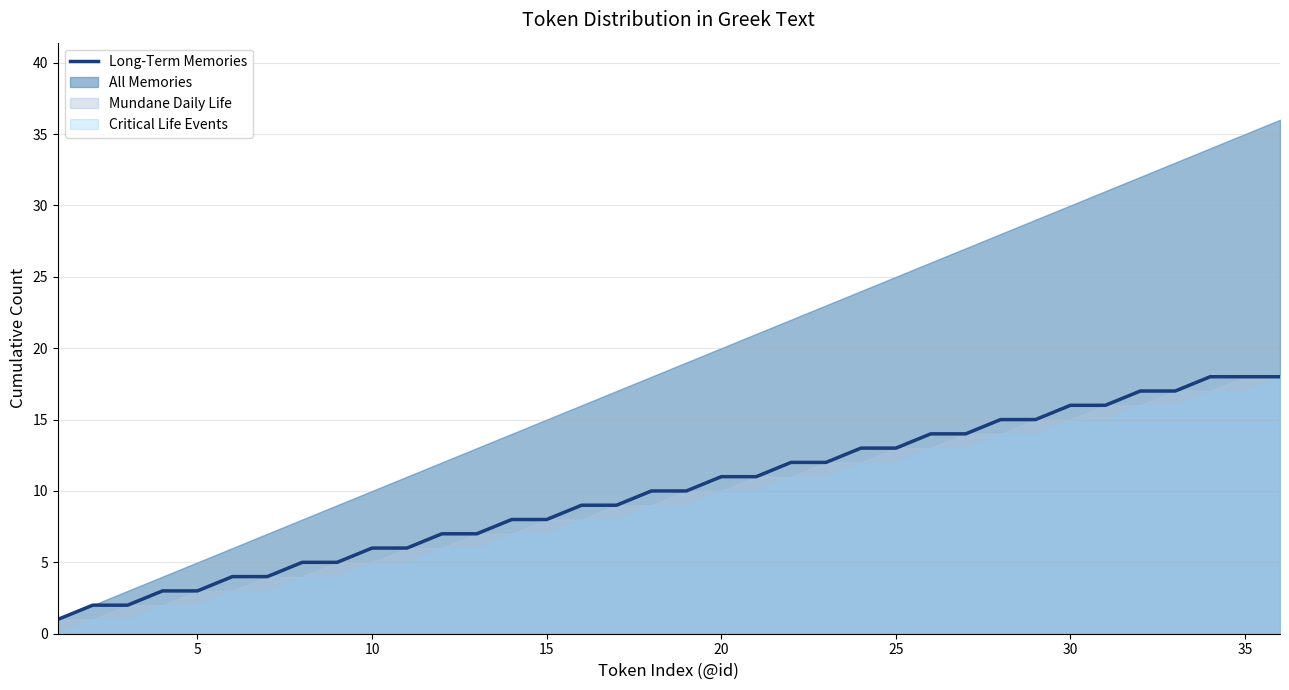

True or false: Long-Term Memories has a value of 5 at 5.

False